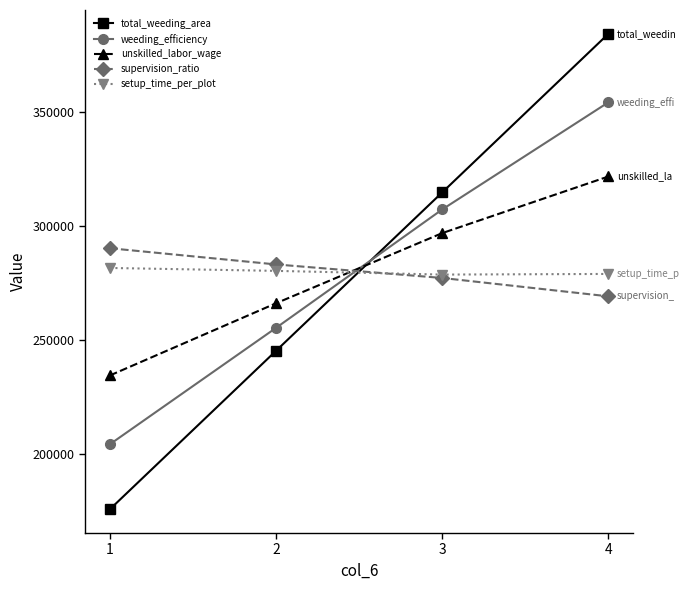

Does the chart have visible grid lines?

No